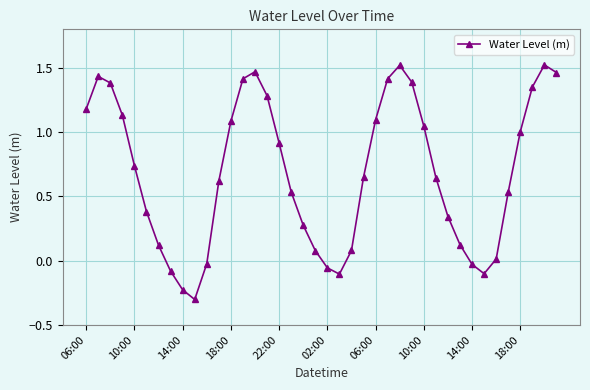

How many interior local peaks (higher than both neighbors) does the data have?

4